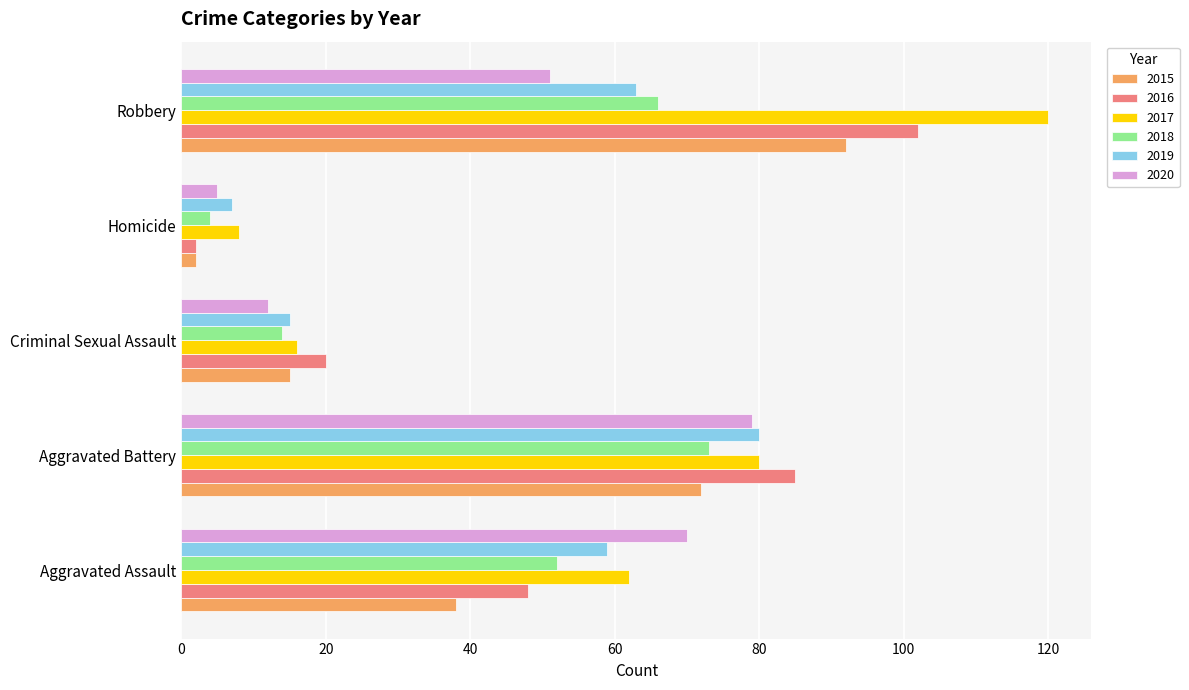

Which series changed the most between Aggravated Assault and Robbery?

2017